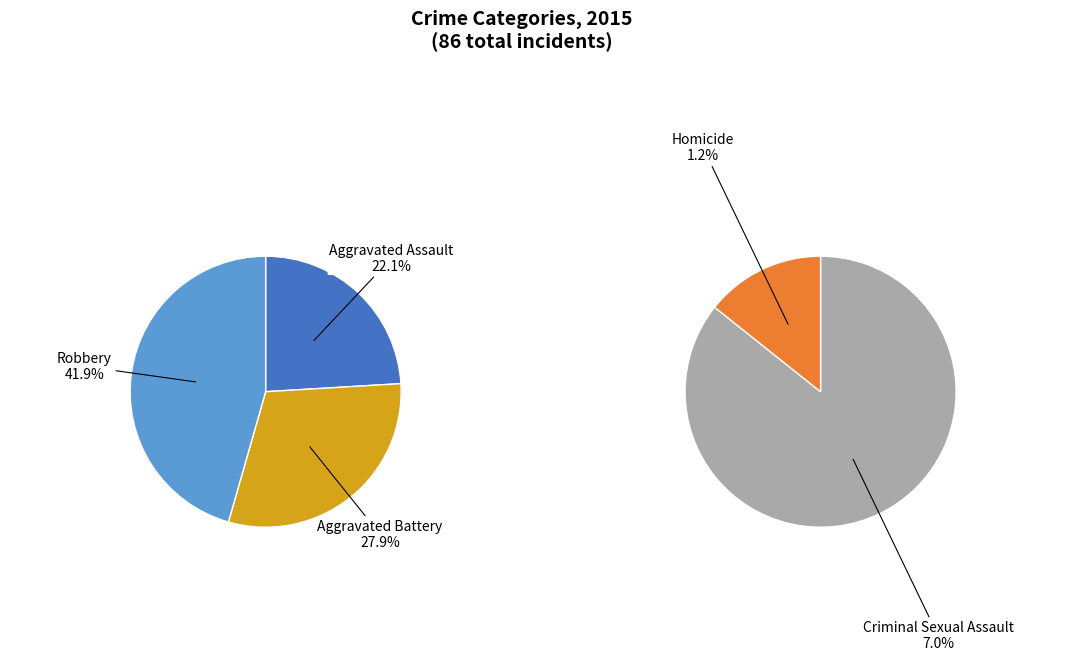

The Robbery slice represents 42% of the pie. True or false?

True